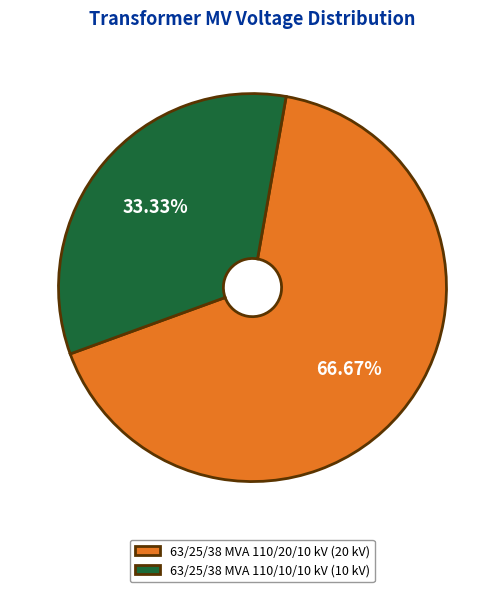

True or false: 63/25/38 MVA 110/20/10 kV accounts for 79% of the total.

False